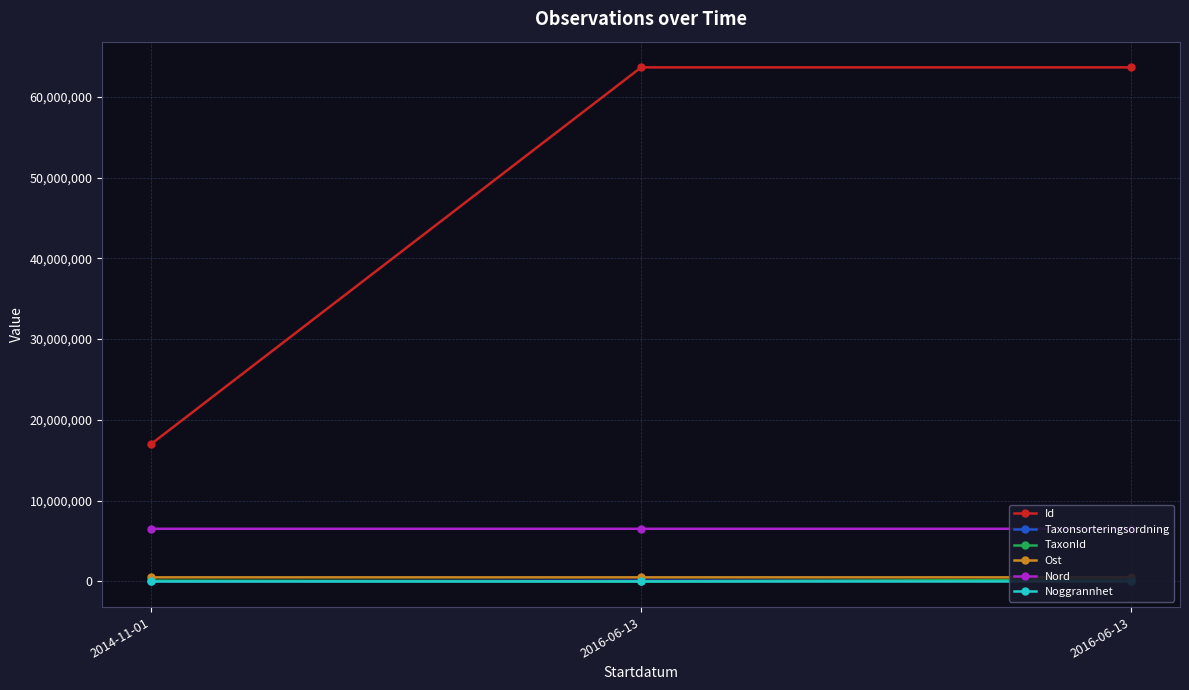

Which has a higher value, 2016-06-13 or 2016-06-13?

2016-06-13